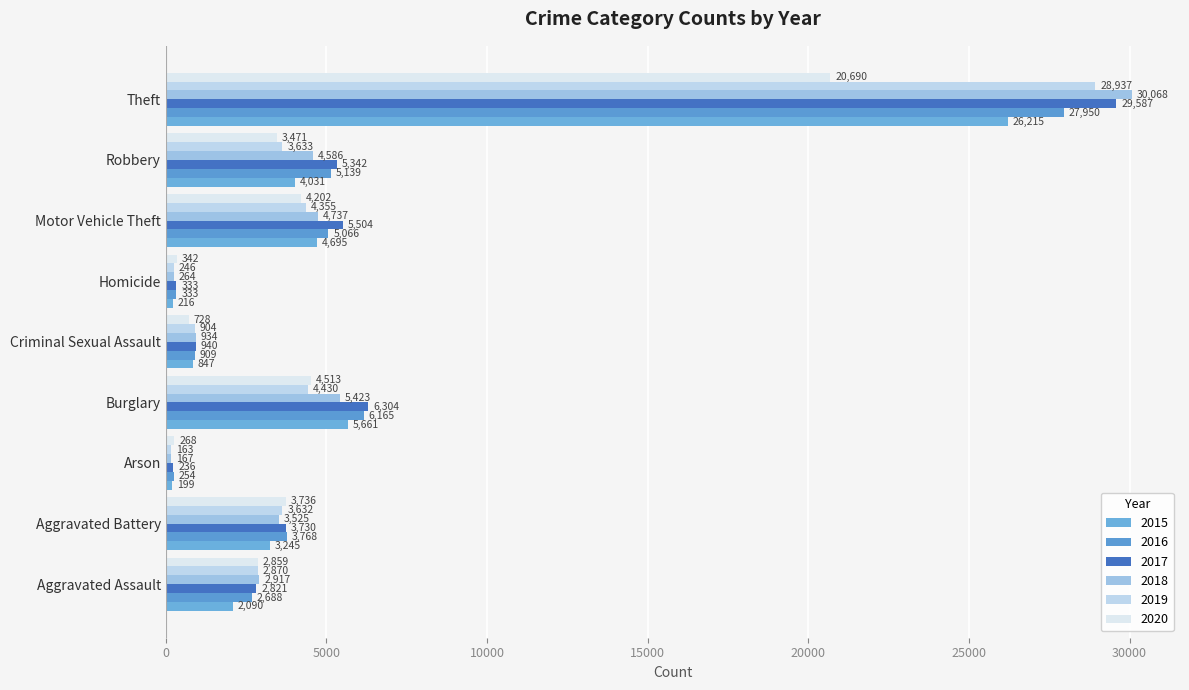

Where is 2019 nearest to the value 14550?

Burglary